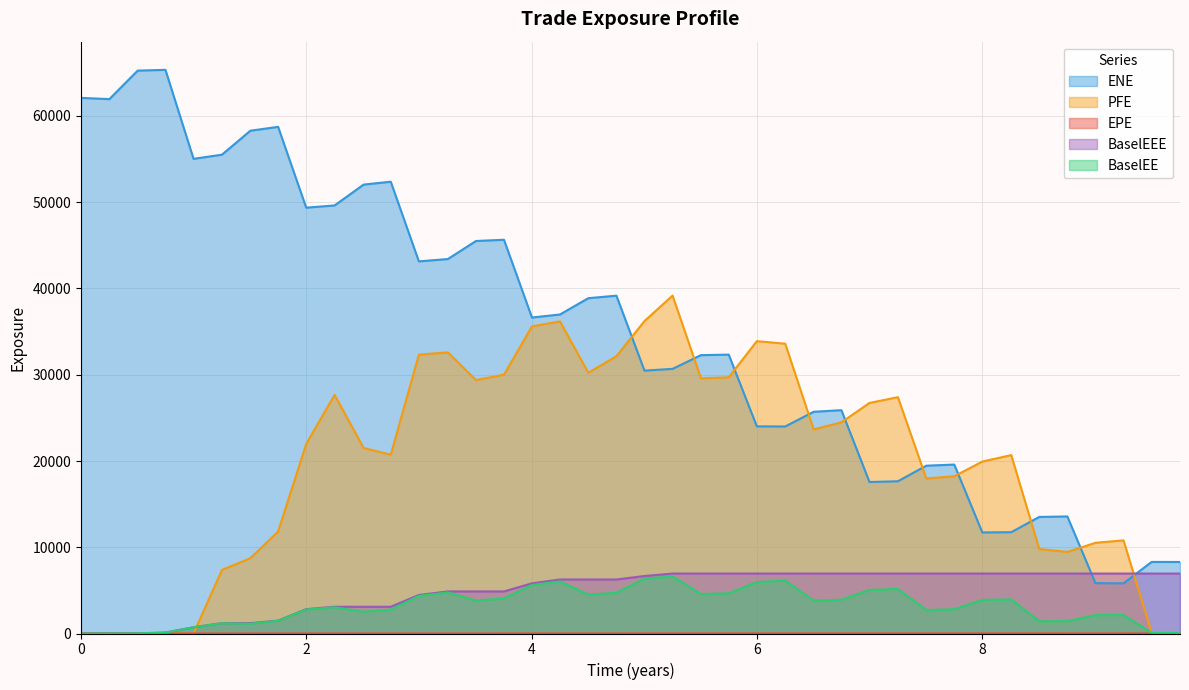

Which series has the widest spread of values?

ENE